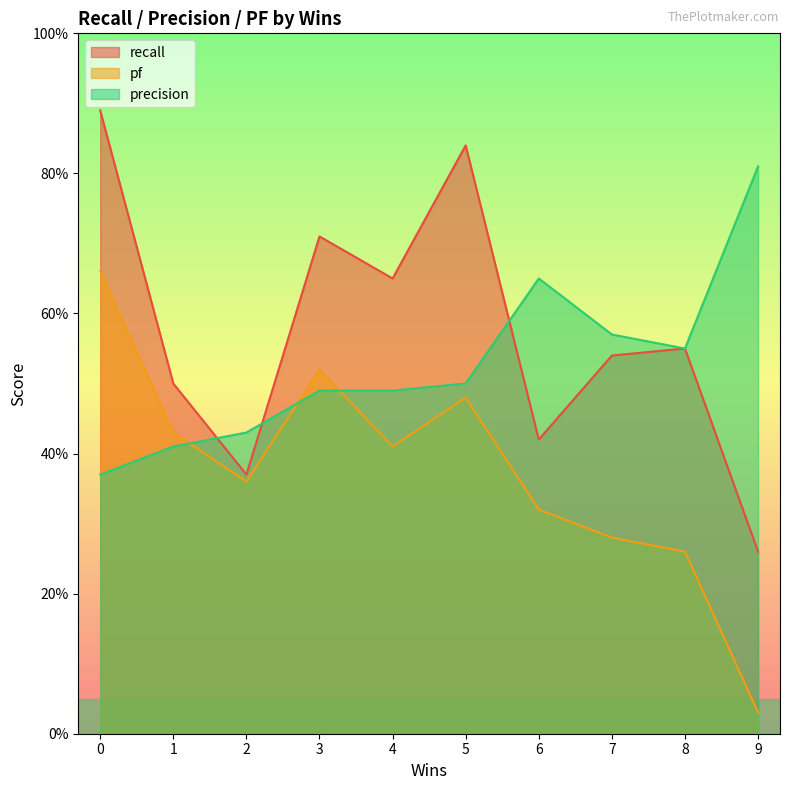

True or false: pf and recall cross at least once.

False